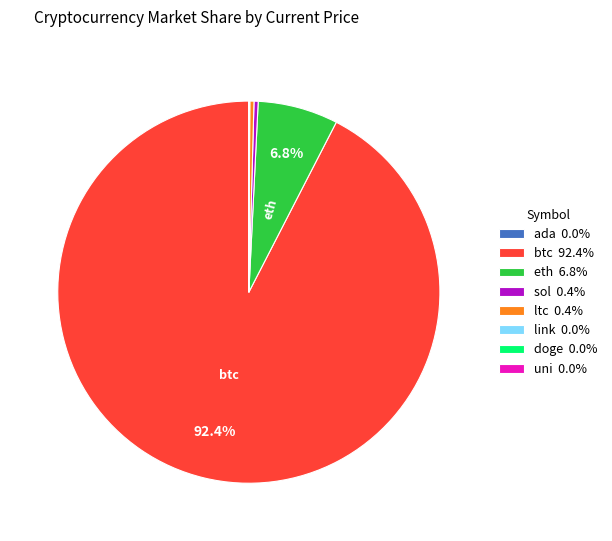

Combined, do sol 0.4% and ltc 0.4% account for over 50%?

No